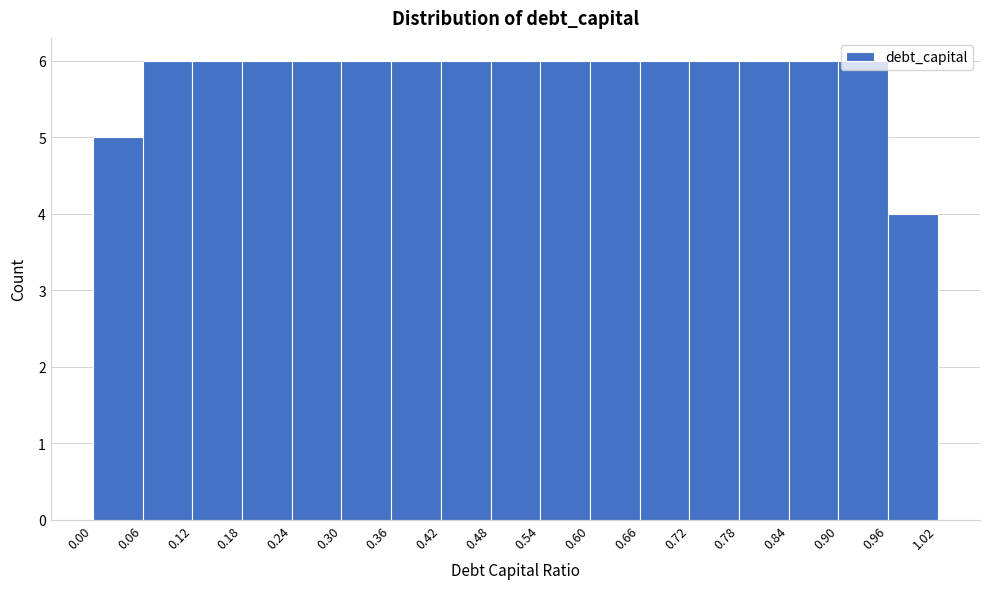

Reading left to right, list every bar in this chart as the range it spans on the x-axis followed by its height. The values are not printed on the chart, so give them approximately, as read against the axis.

0.00 to 0.06: 5
0.06 to 0.12: 6
0.12 to 0.18: 6
0.18 to 0.24: 6
0.24 to 0.30: 6
0.30 to 0.36: 6
0.36 to 0.42: 6
0.42 to 0.48: 6
0.48 to 0.54: 6
0.54 to 0.60: 6
0.60 to 0.66: 6
0.66 to 0.72: 6
0.72 to 0.78: 6
0.78 to 0.84: 6
0.84 to 0.90: 6
0.90 to 0.96: 6
0.96 to 1.02: 4